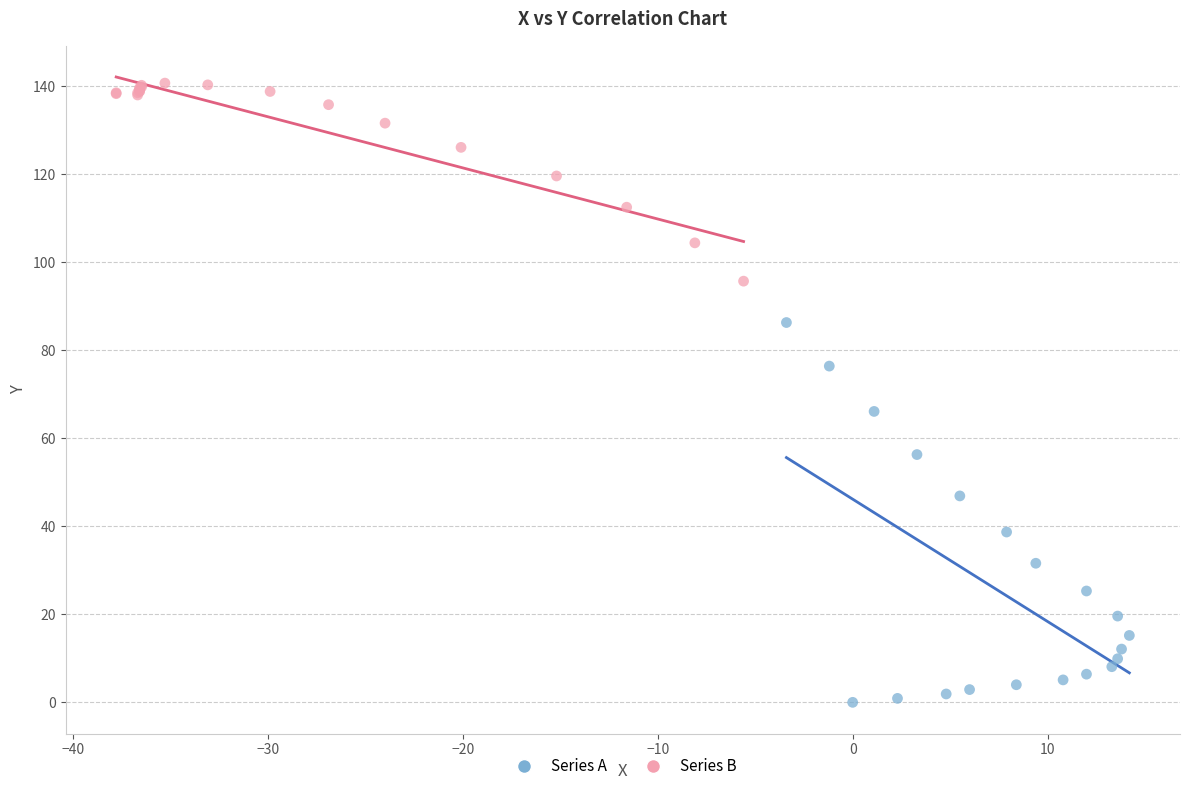

Which series has the largest Y range (max minus min)?

Series A